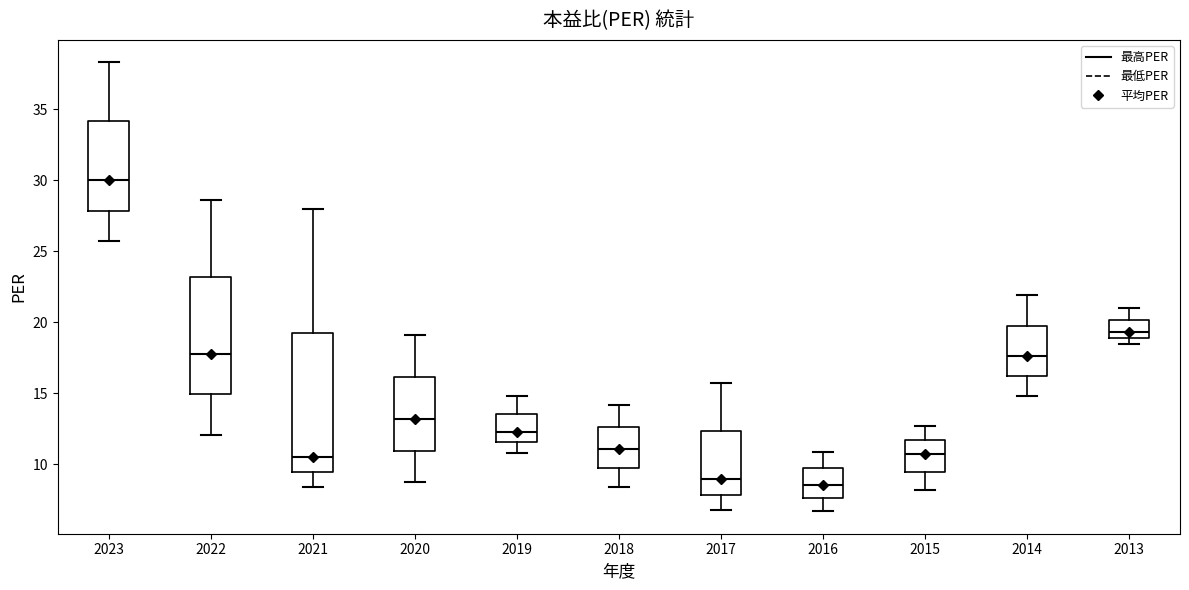

Comparing the boxes themselves (not the whiskers), which one is the tallest?

2021